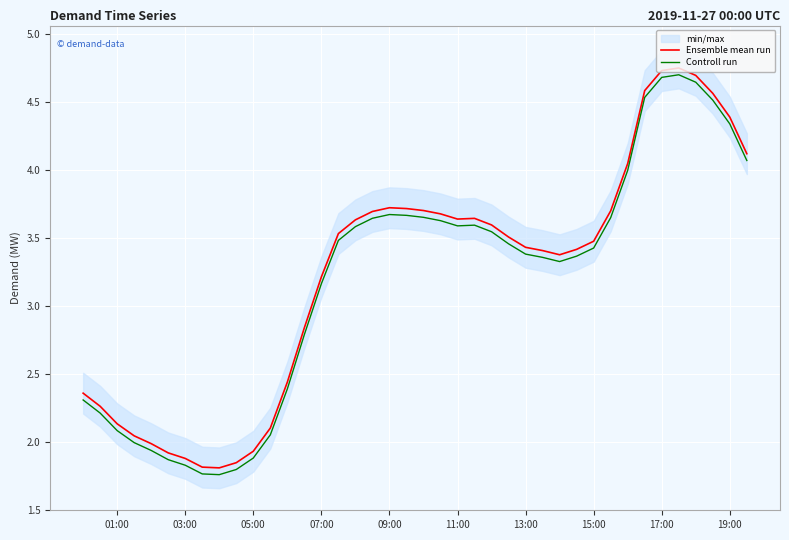

True or false: Controll run and Ensemble mean run intersect in this chart.

False